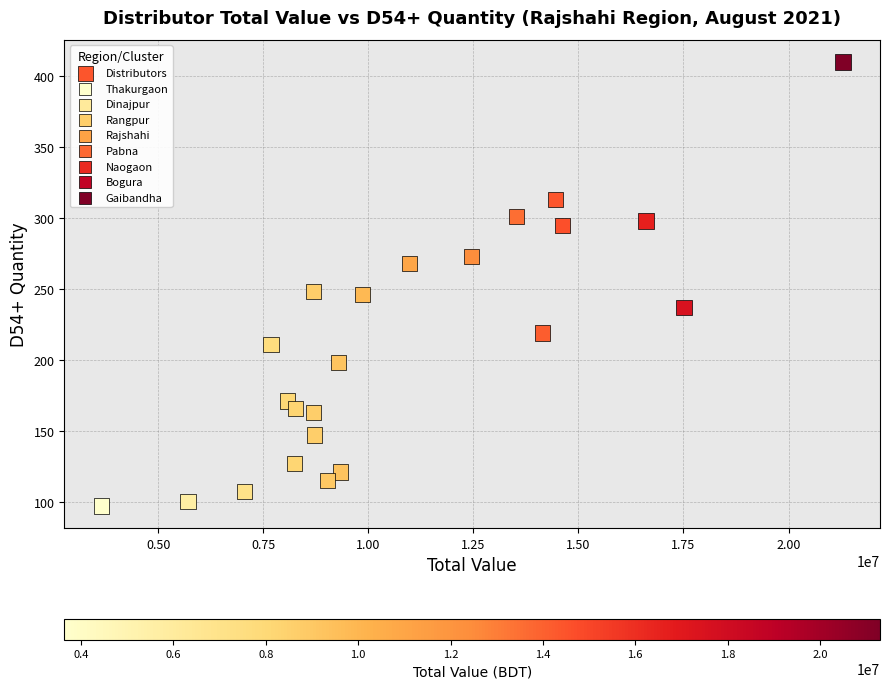

What is the range of X values (max minus min)?

17654853